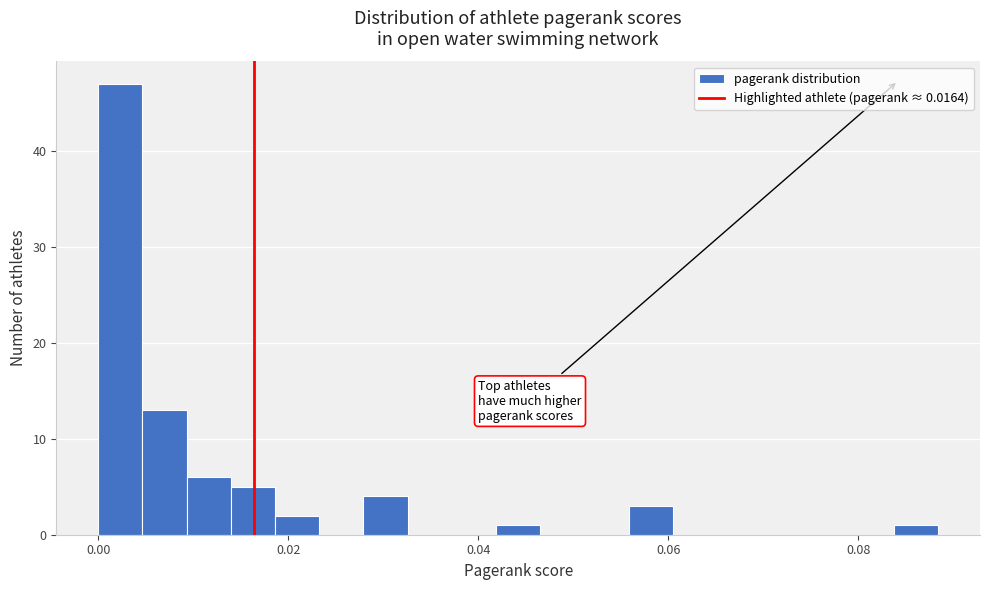

Read against the x-axis, roughly where is the centre of the tallest bar?

0.002